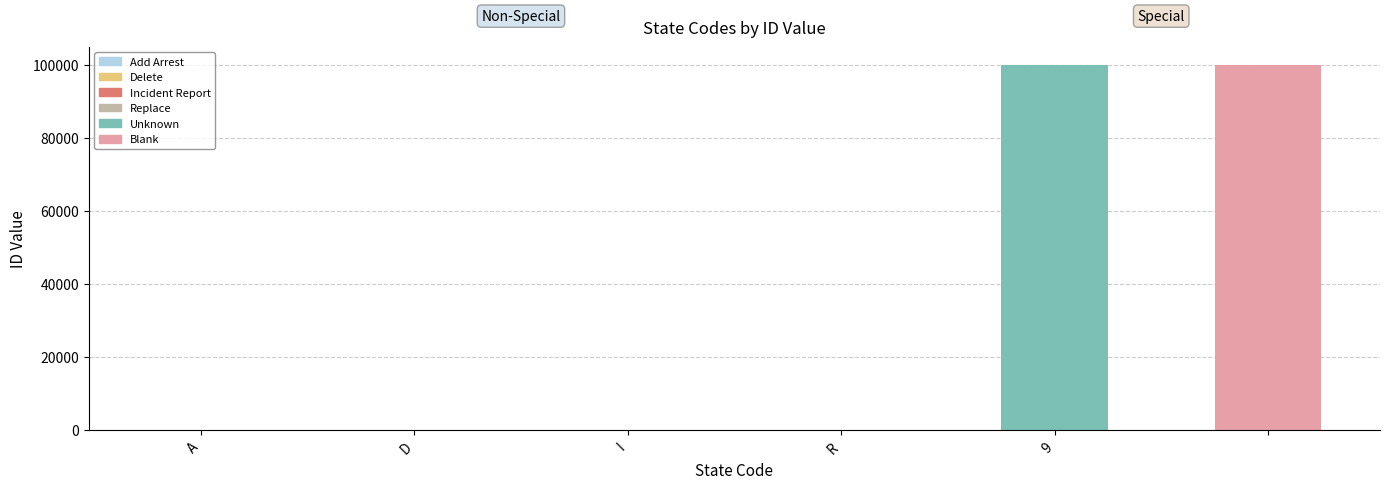

How many values are below 4?

3